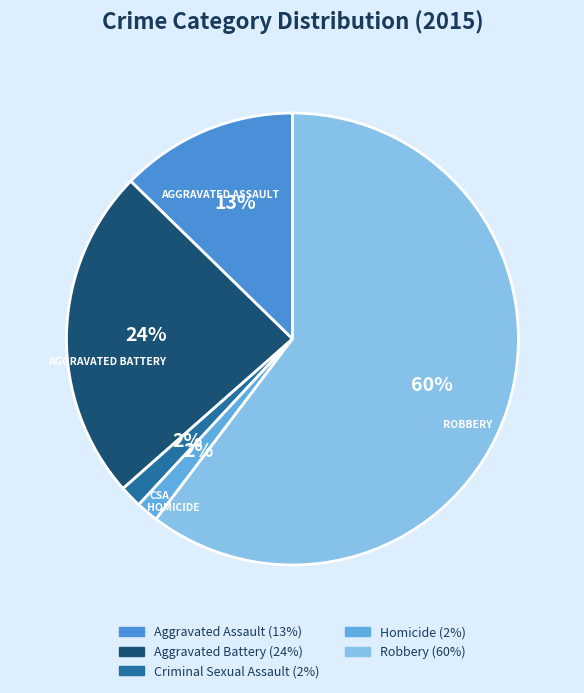

What percentage is the Robbery slice, to the nearest percent?

60%